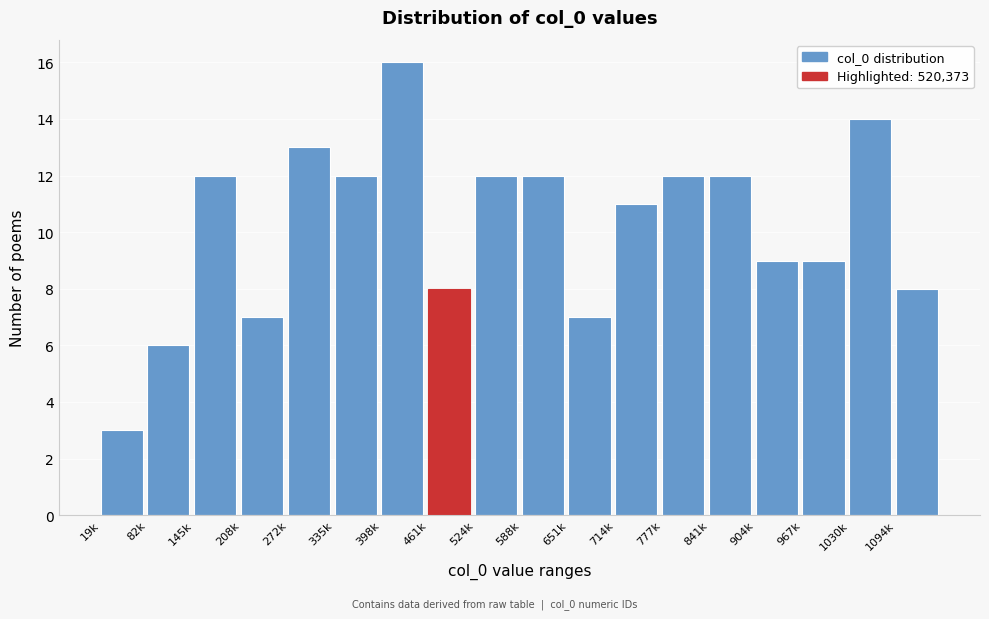

Reading left to right, what are all the values shown in this chart?

19k=3	82k=6	145k=12	208k=7	272k=13	335k=12	398k=16	461k=8	524k=12	588k=12	651k=7	714k=11	777k=12	841k=12	904k=9	967k=9	1030k=14	1094k=8